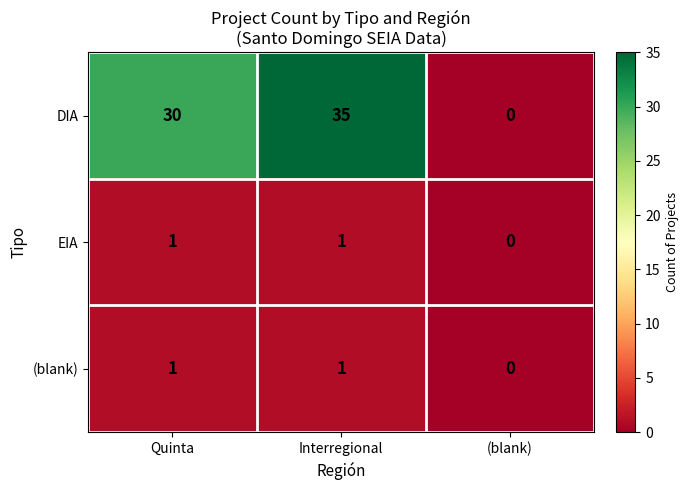

How many data points does each series have?

3